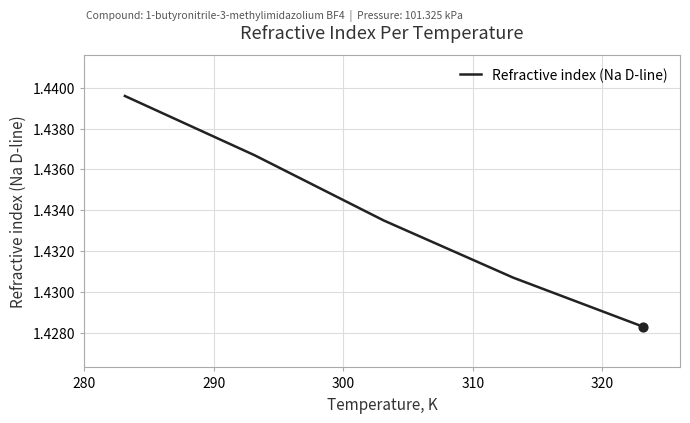

What is the sum of all values?

7.2